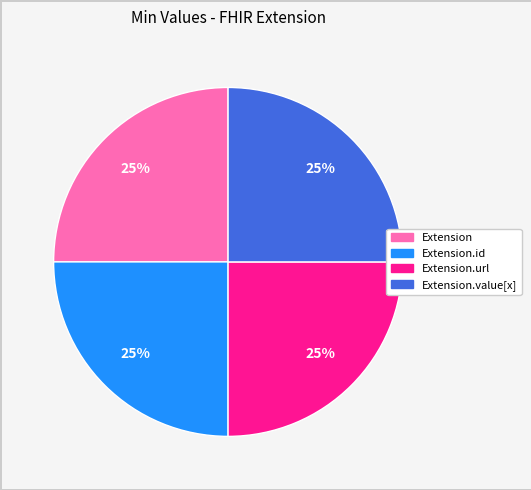

Is it true that Extension.url is 14% of the pie?

False